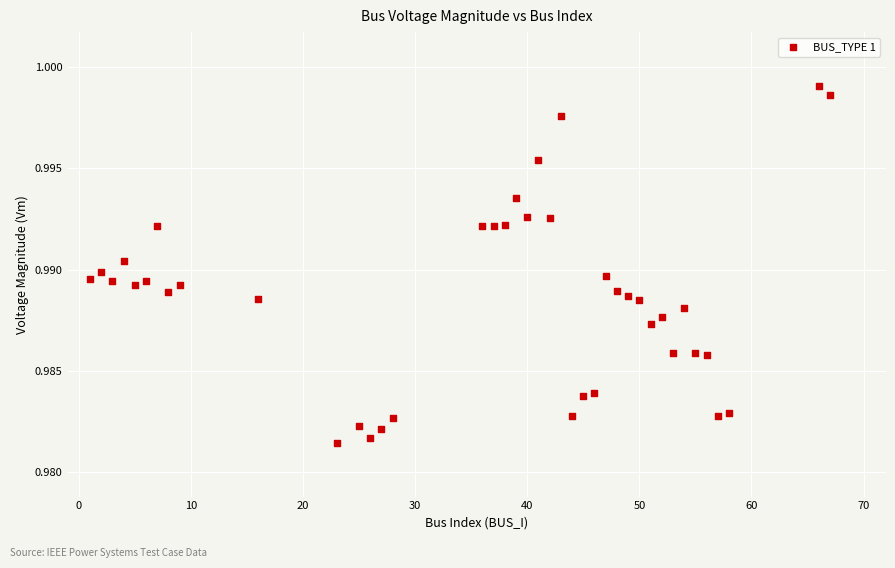

What is the range of X values (max minus min)?

66.0